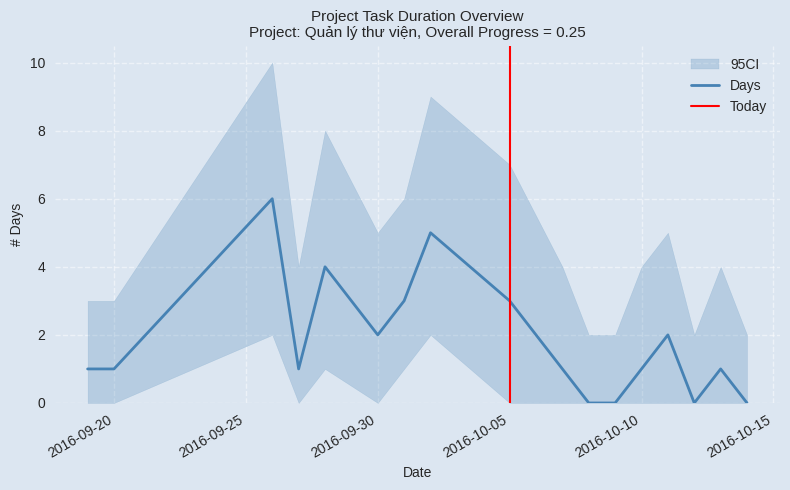

Rank the categories by value from lowest to highest.

2016-10-08, 2016-10-09, 2016-10-12, 2016-10-14, 2016-09-19, 2016-09-20, 2016-09-27, 2016-10-07, 2016-10-10, 2016-10-13, 2016-09-30, 2016-10-11, 2016-10-01, 2016-10-05, 2016-09-28, 2016-10-02, 2016-09-26